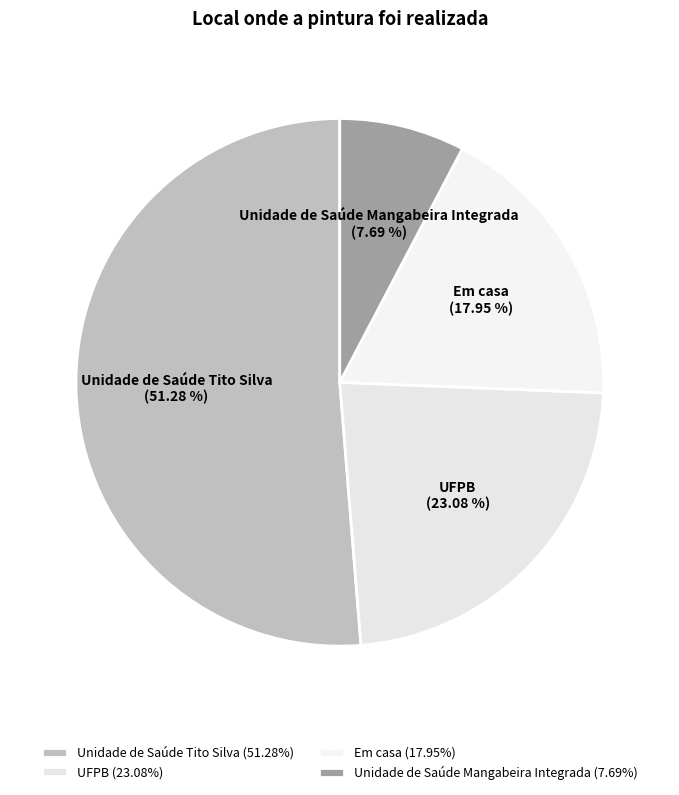

Rank the categories by value from lowest to highest.

Unidade de Saúde Mangabeira Integrada, Em casa, UFPB, Unidade de Saúde Tito Silva